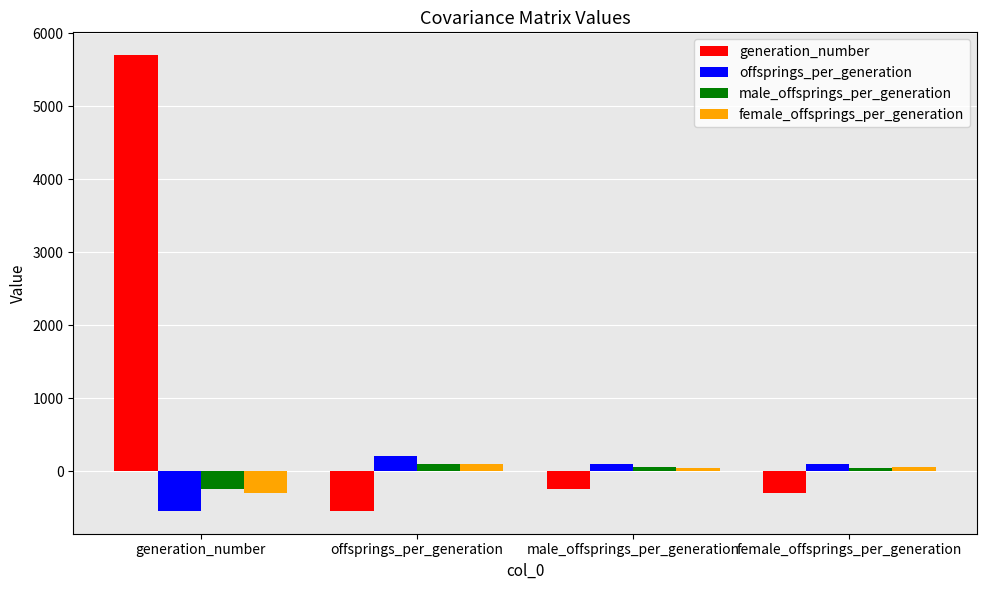

What position from the left is male_offsprings_per_generation?

3